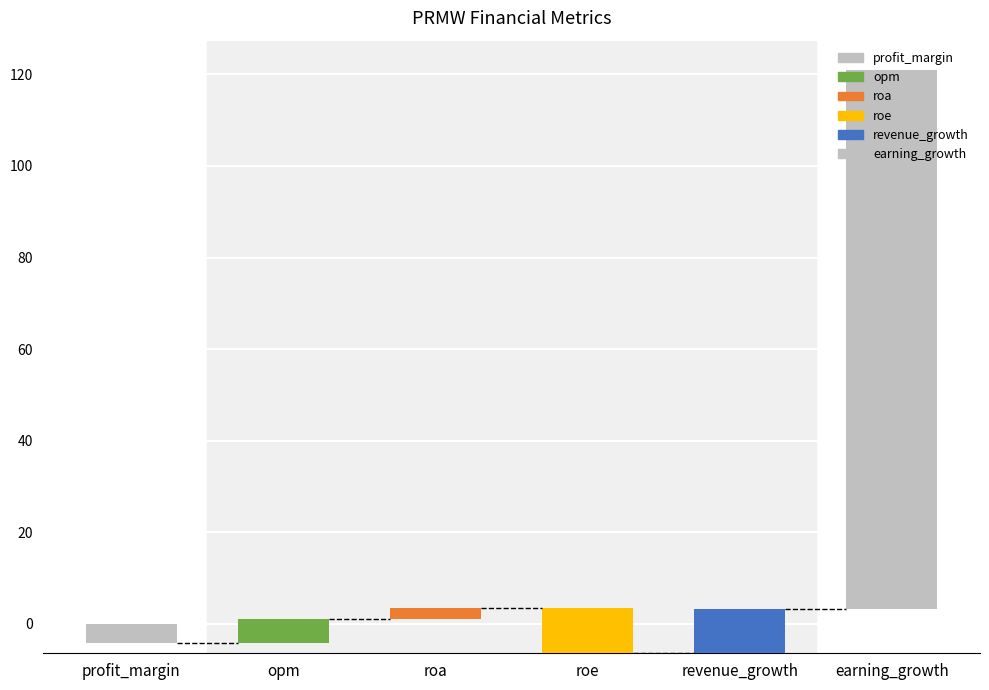

What is the difference between the second highest and minimum values?

19.5